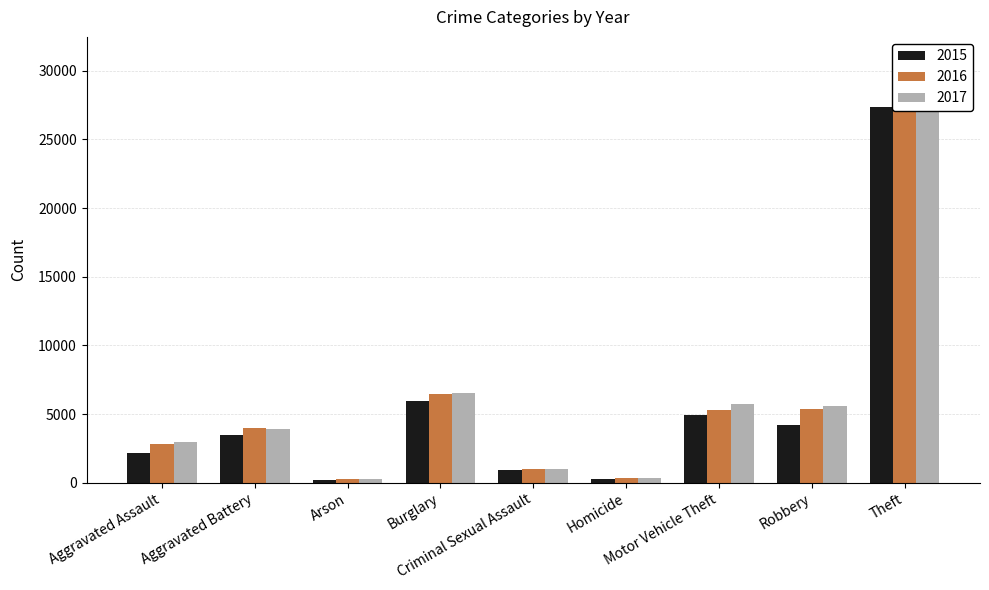

At how many categories does at least one series exceed 5809?

2